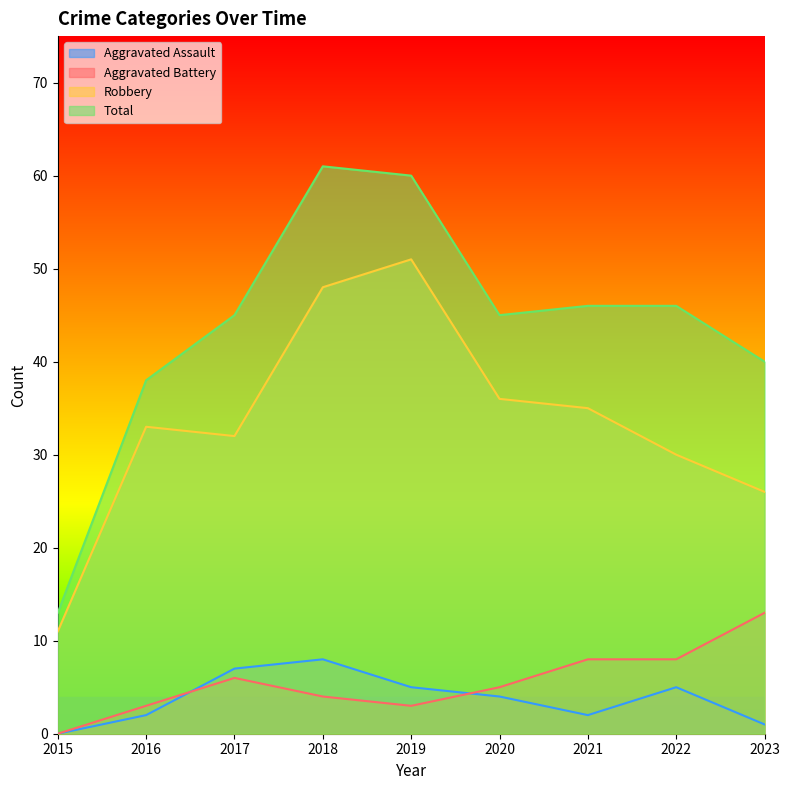

The Aggravated Assault series shows 8 at 2018. True or false?

True